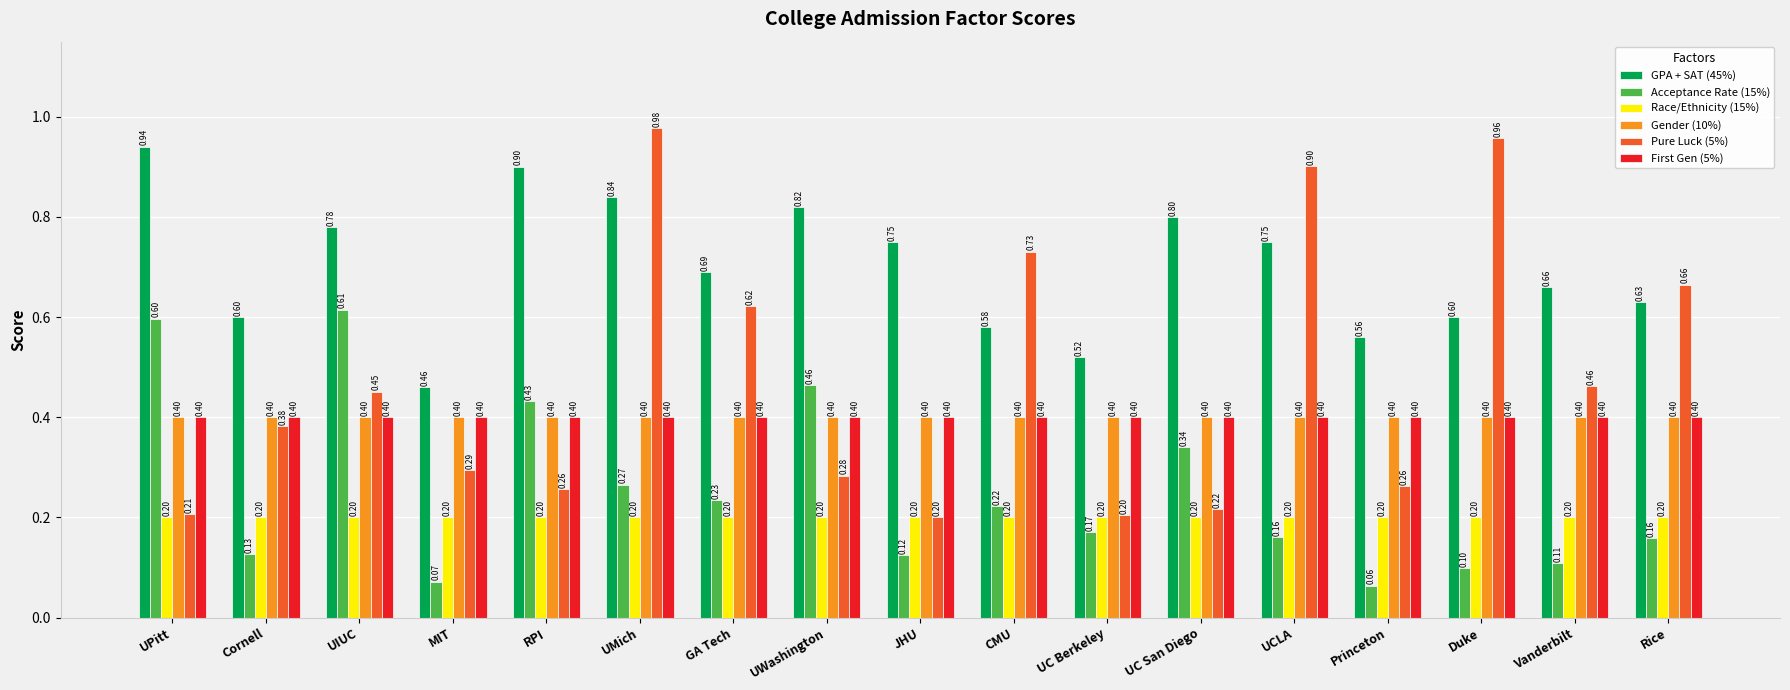

The Pure Luck (5%) series shows 0.2 at UC Berkeley. True or false?

True